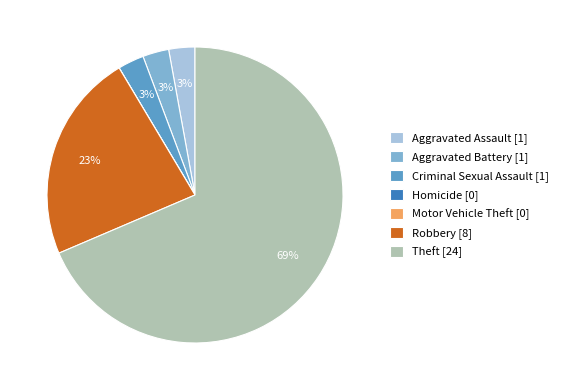

What percentage is the Criminal Sexual Assault [1] slice, to the nearest percent?

3%